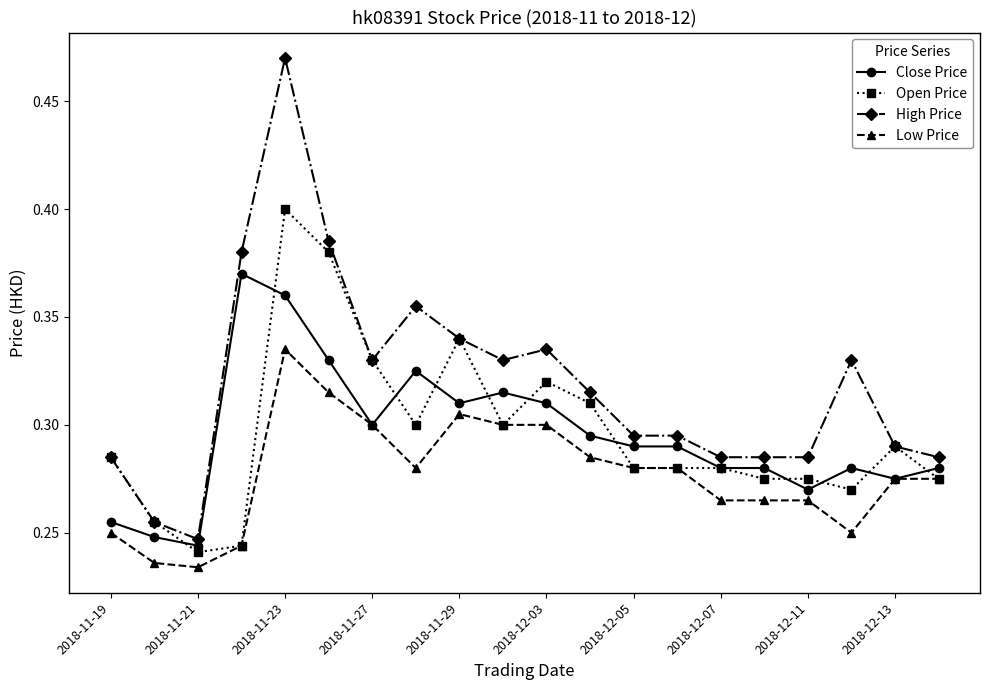

At how many categories does at least one series exceed 0?

20